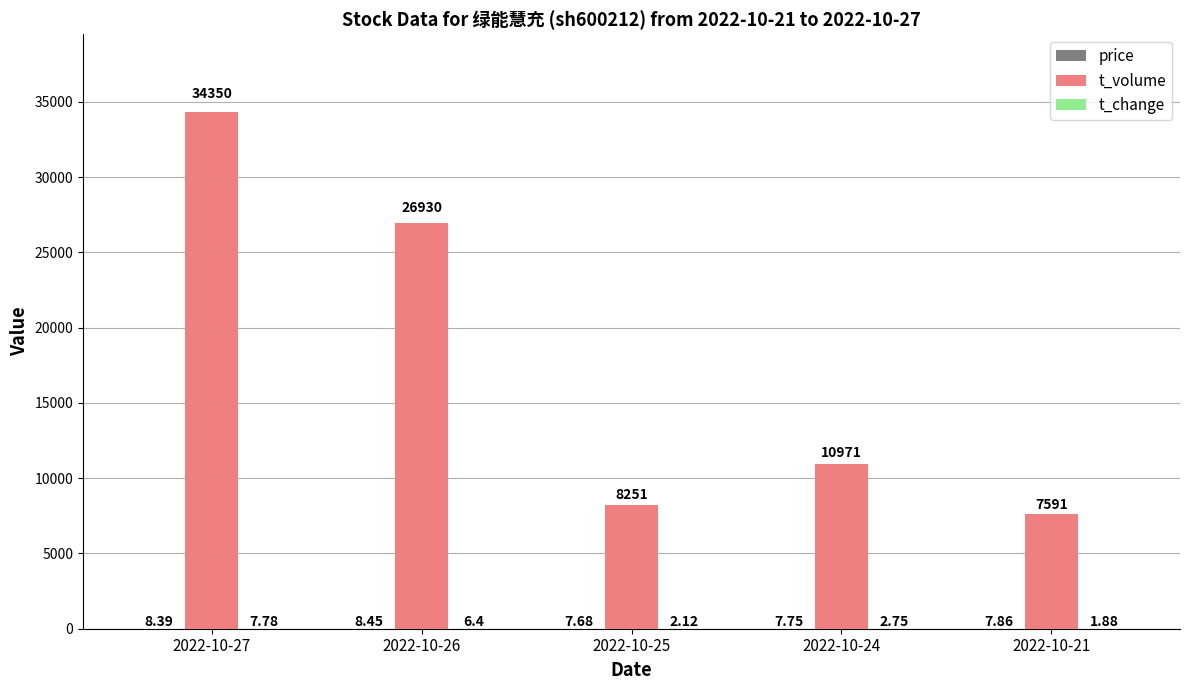

What is the total value across all series at 2022-10-27?

34366.2